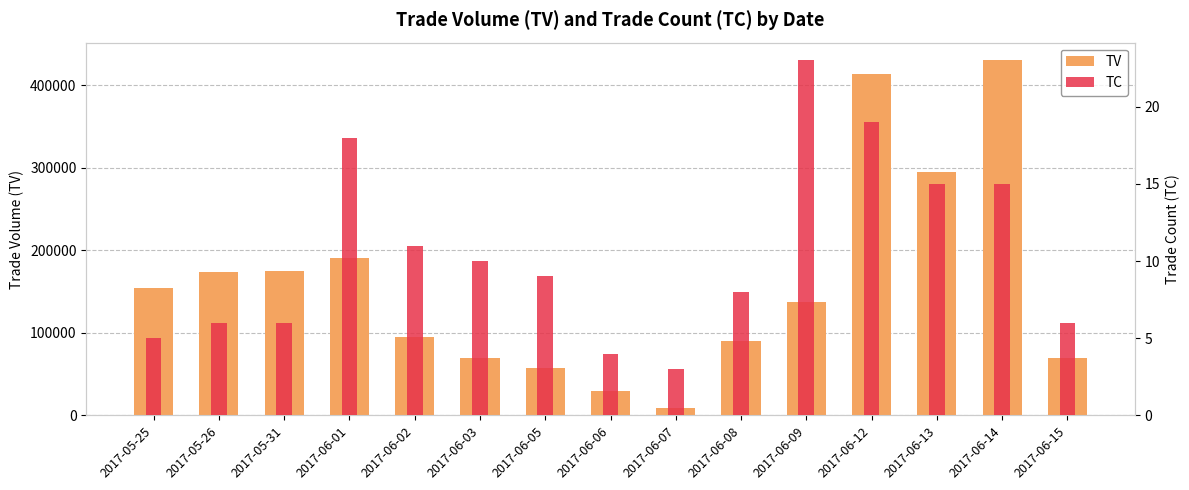

What is the maximum value shown in the chart?

430000